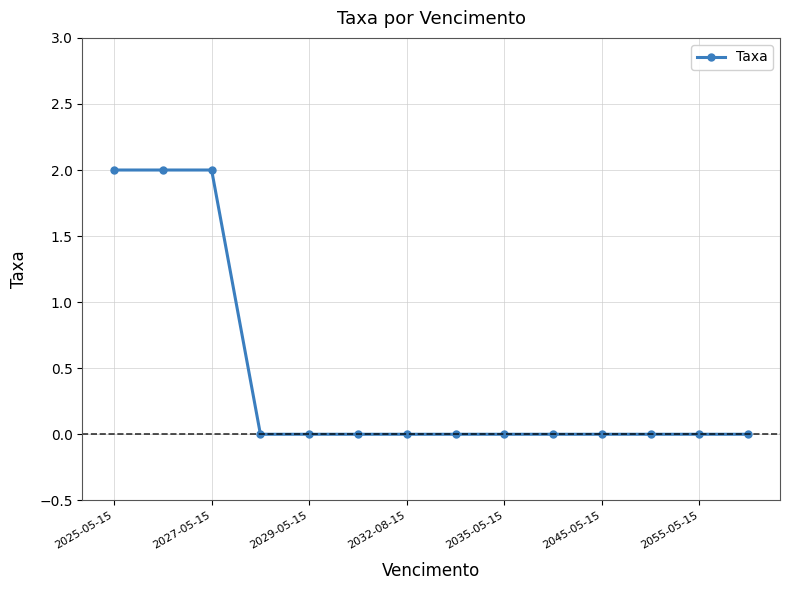

What is the sum of all values?

6